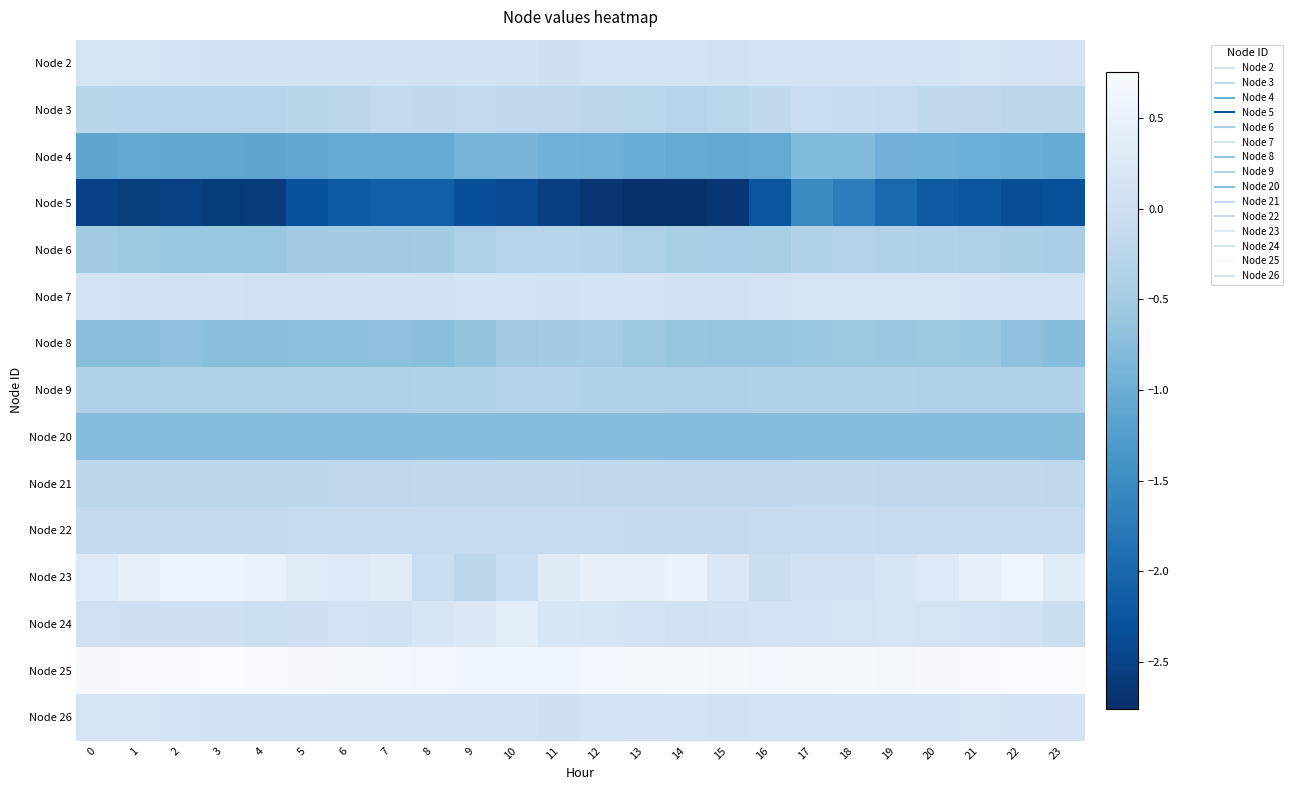

Which series has the largest total across all categories?

Node 25